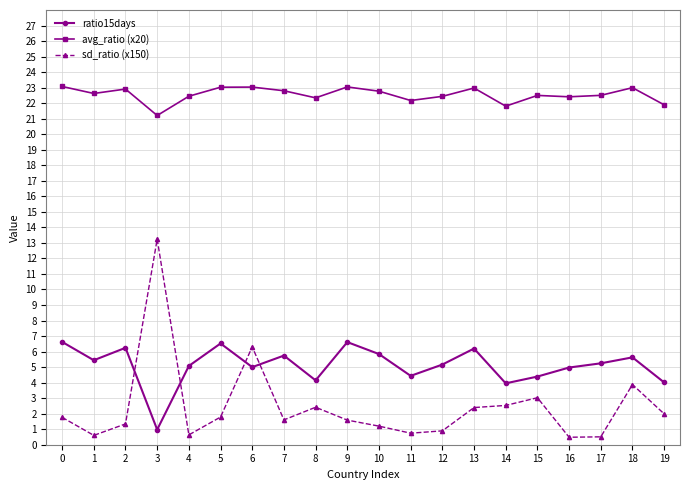

At 14, list the series in order from smallest to largest.

sd_ratio (x150), ratio15days, avg_ratio (x20)